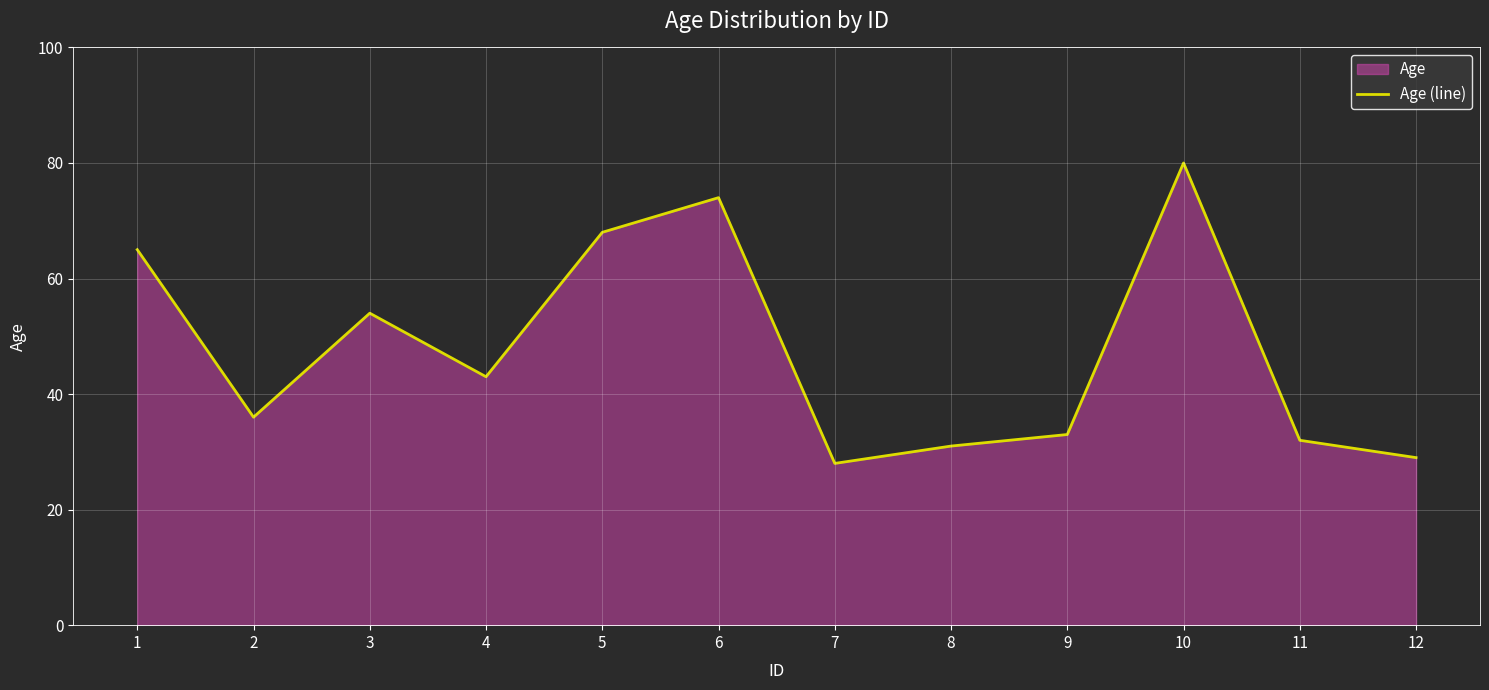

How many lines are shown in the chart?

1